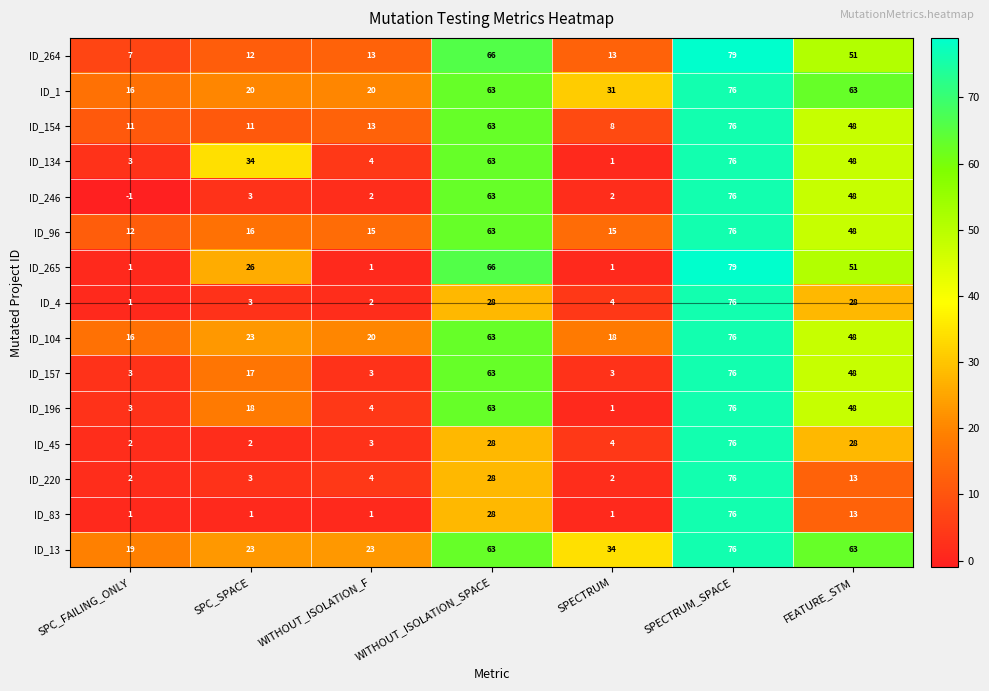

The ID_220 series shows 2 at WITHOUT_ISOLATION_F. True or false?

False